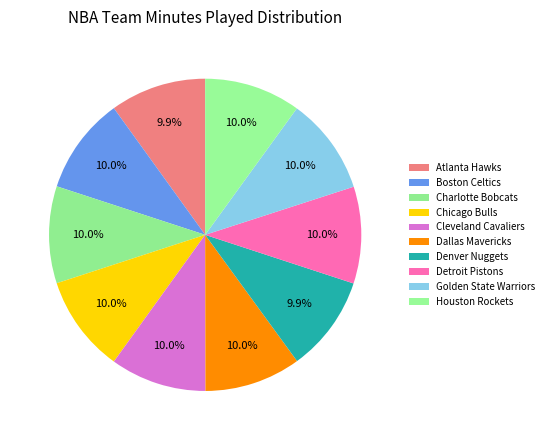

How many segments does this pie chart have?

10